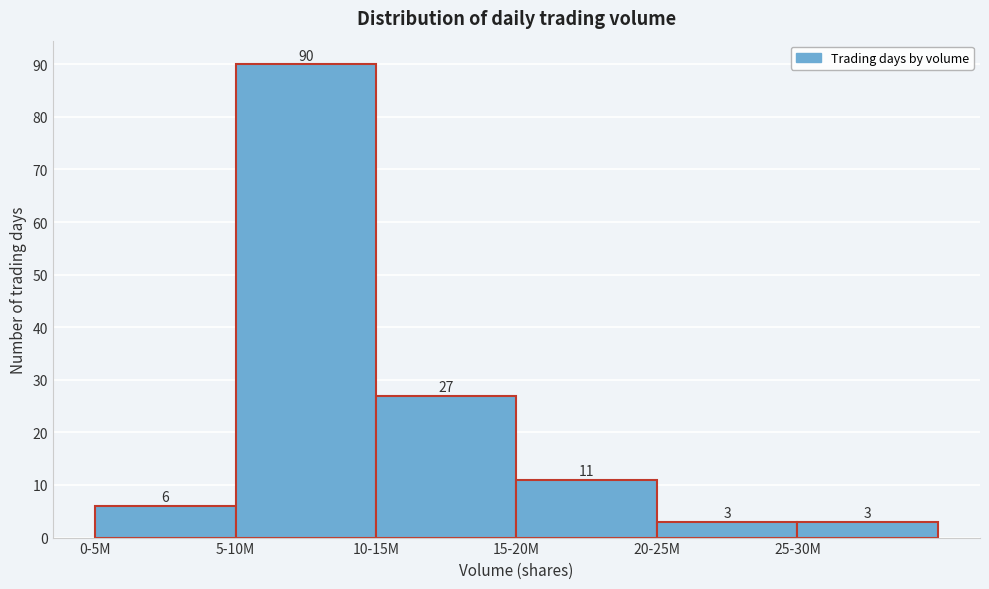

Reading left to right, list all the values displayed in this chart.

0-5M=6	5-10M=90	10-15M=27	15-20M=11	20-25M=3	25-30M=3